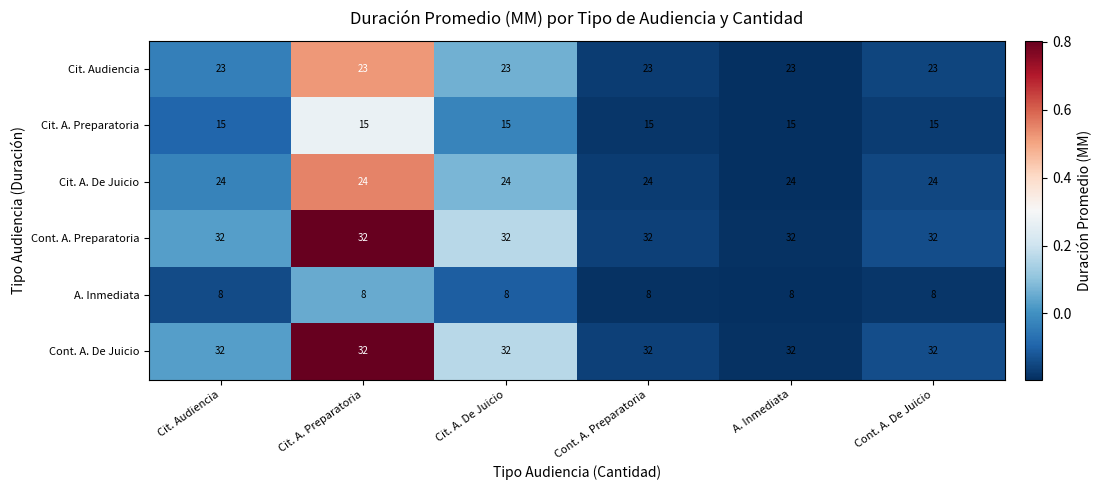

What is the sum of the A. Inmediata values at Cit. Audiencia and A. Inmediata?

16